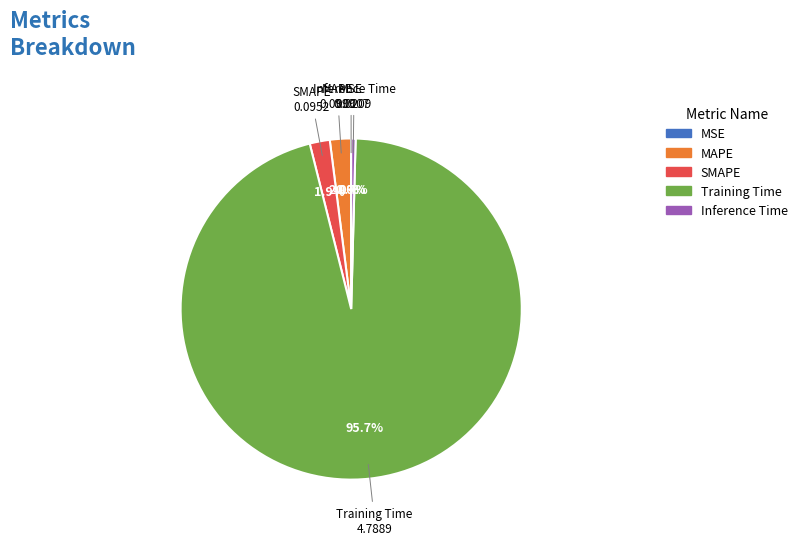

Do SMAPE and Training Time together represent more than half of the pie?

Yes